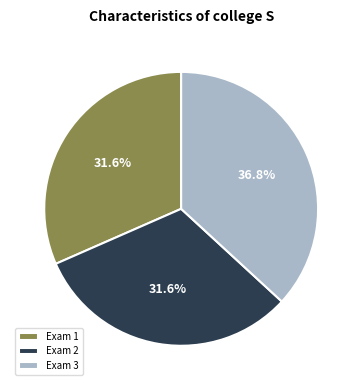

Is it true that Exam 3 is 37% of the pie?

True